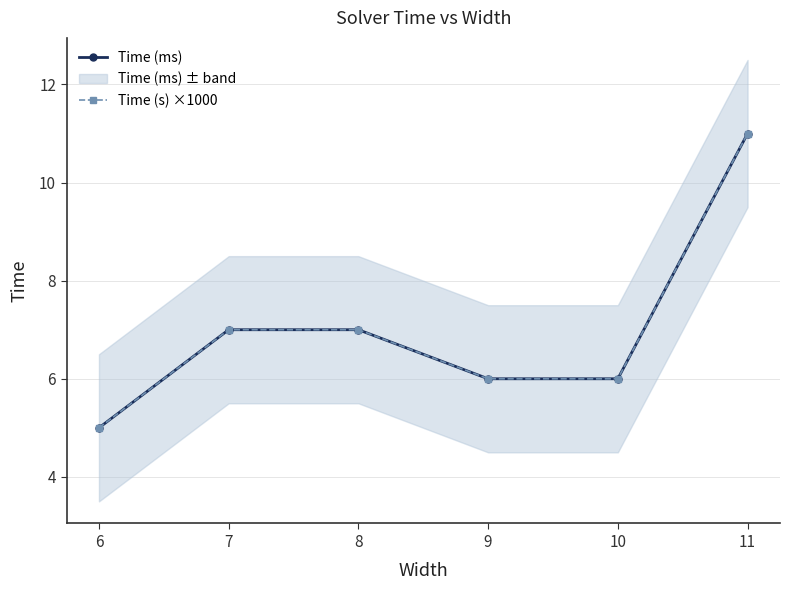

The value of Time (s) ×1000 at 8 is 12. True or false?

False